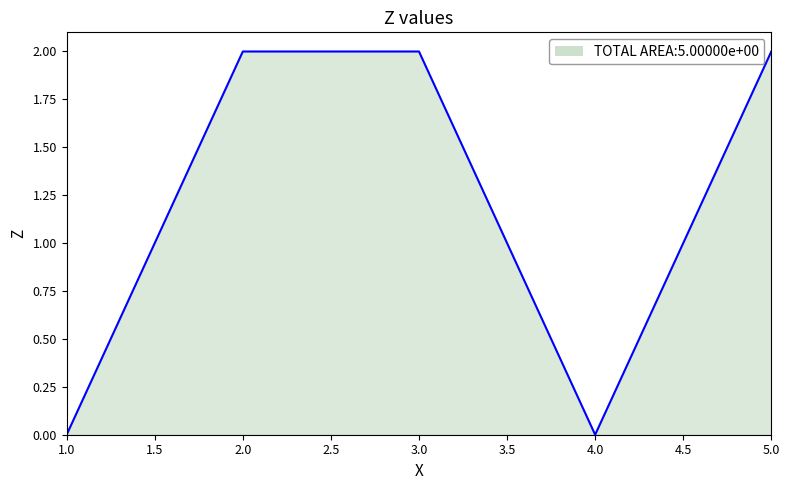

How many distinct data groups are displayed?

1